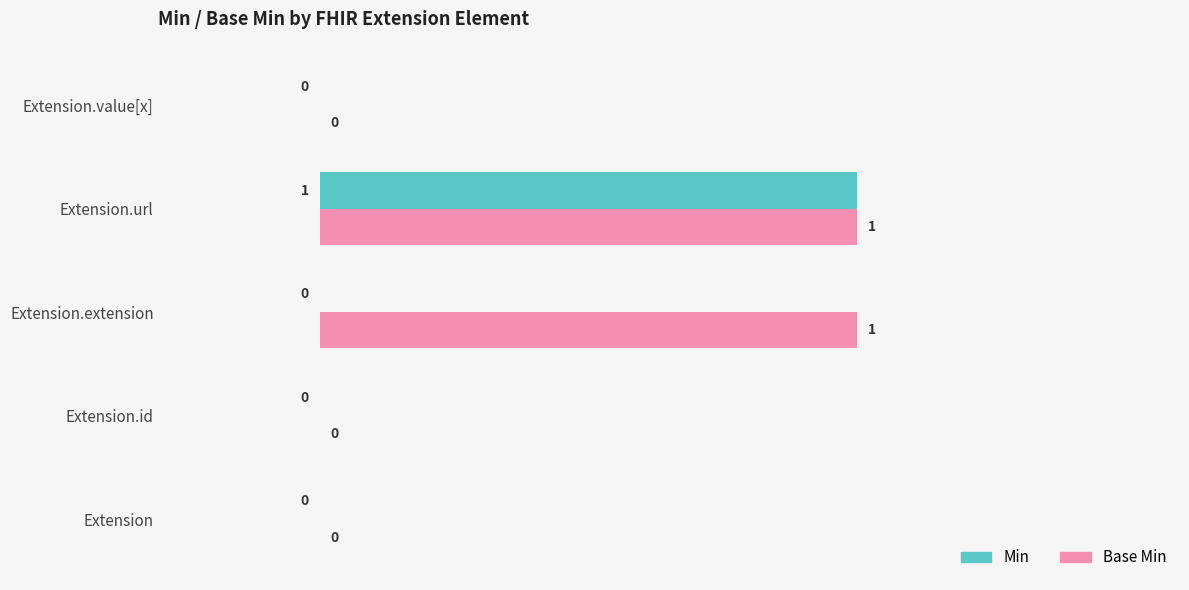

At which category is the sum across all series the highest?

Extension.url